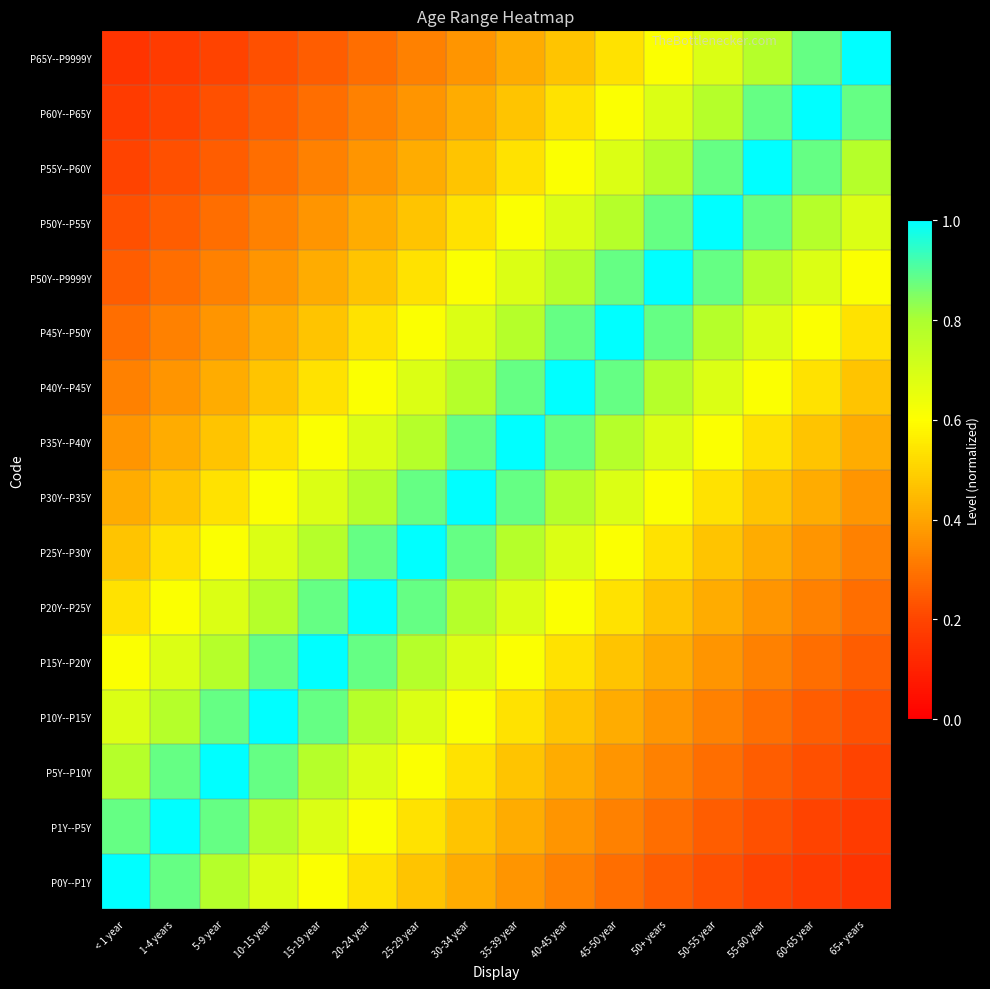

Rank the series by their maximum value, from lowest to highest.

P0Y--P1Y, P1Y--P5Y, P5Y--P10Y, P10Y--P15Y, P15Y--P20Y, P20Y--P25Y, P25Y--P30Y, P30Y--P35Y, P35Y--P40Y, P40Y--P45Y, P45Y--P50Y, P50Y--P9999Y, P50Y--P55Y, P55Y--P60Y, P60Y--P65Y, P65Y--P9999Y